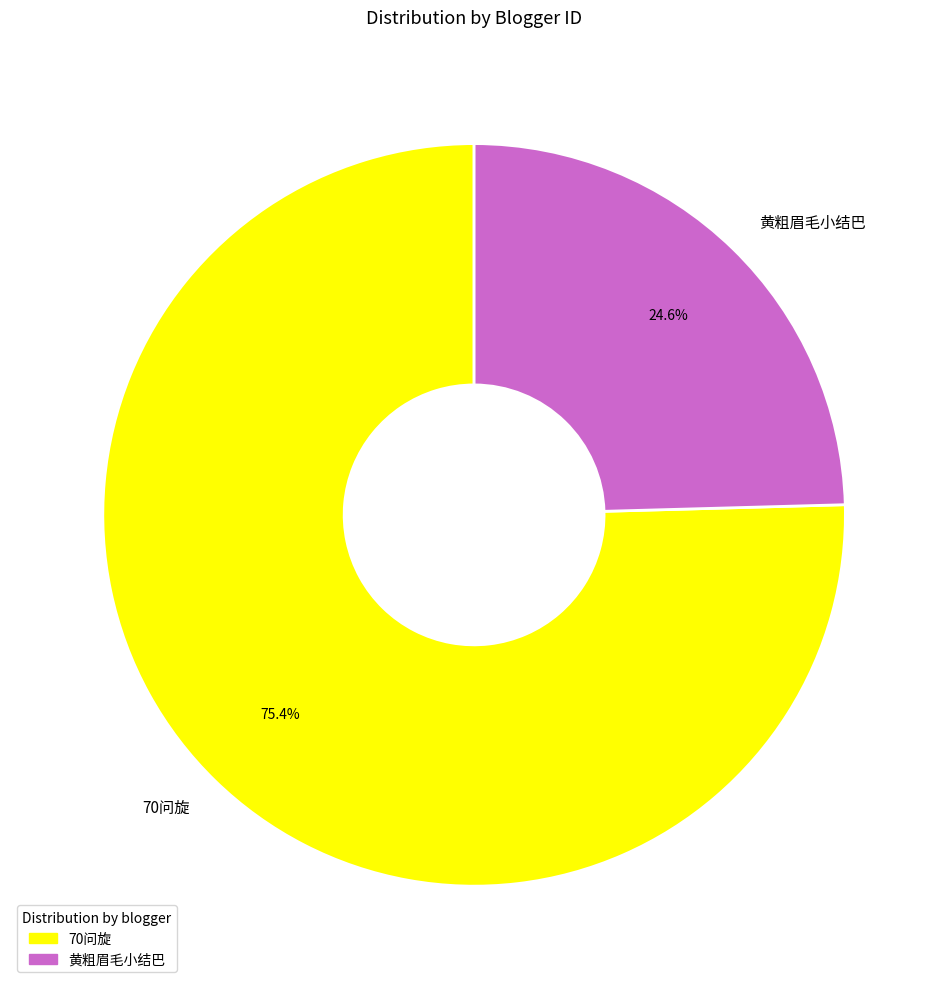

Rank the categories by value from lowest to highest.

黄粗眉毛小结巴, 70问旋